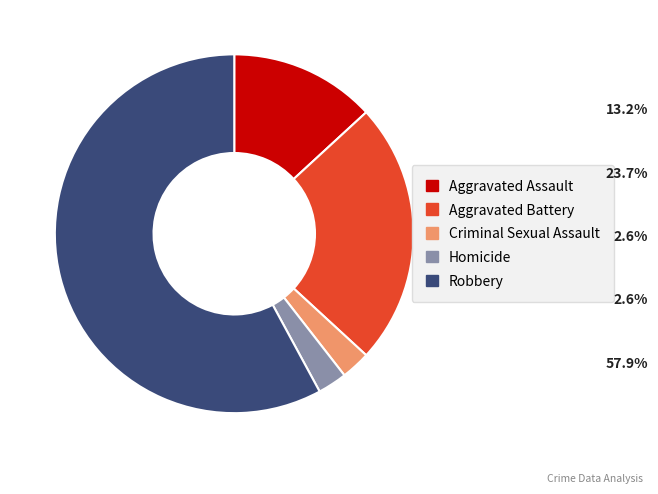

Count the number of slices in the pie.

5